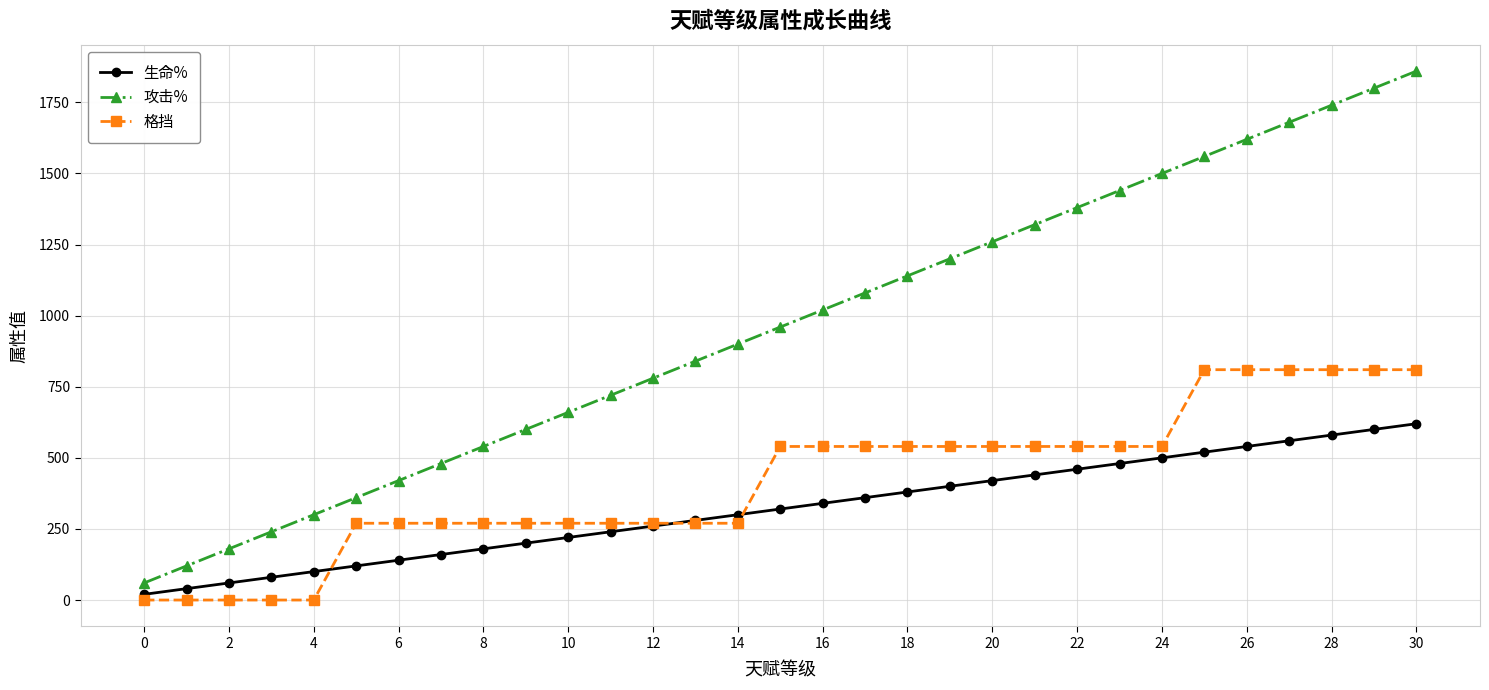

Count the number of data series in this chart.

3